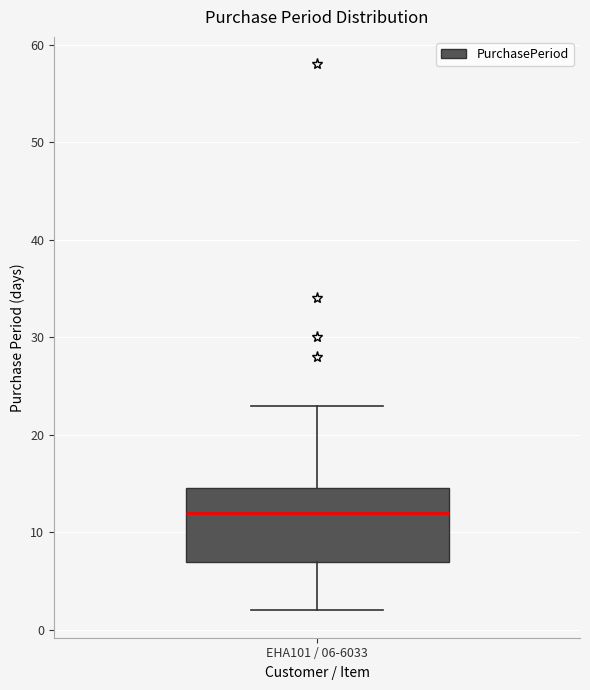

Transcribe this box plot: give where the median line is, the range the box spans, and where the two whiskers end, as read against the y-axis. The values are not printed on the chart, so give them approximately, as read against the axis.

median 12, box 7 to 15, whiskers 2 to 23